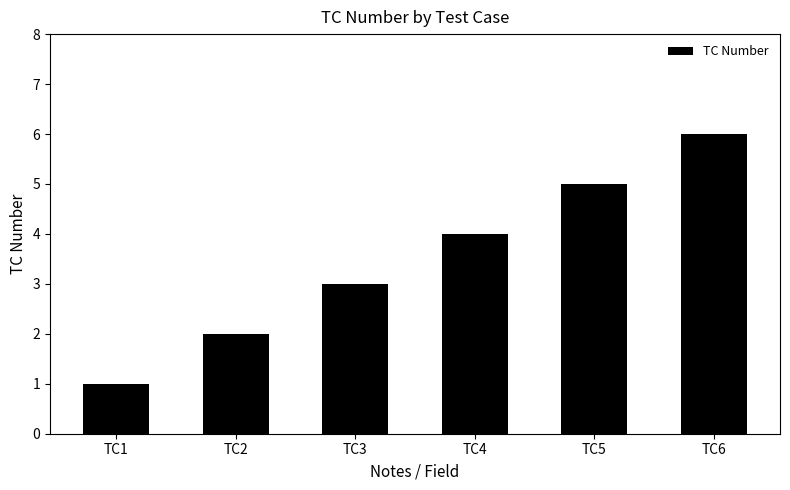

What is the average value?

4